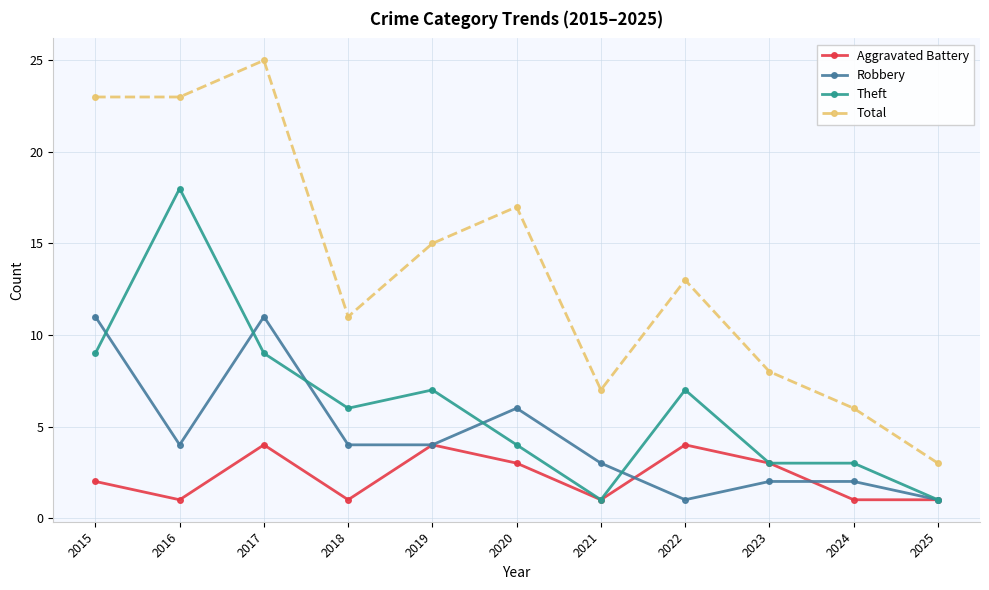

Rank the series by their average value, from highest to lowest.

Total, Theft, Robbery, Aggravated Battery